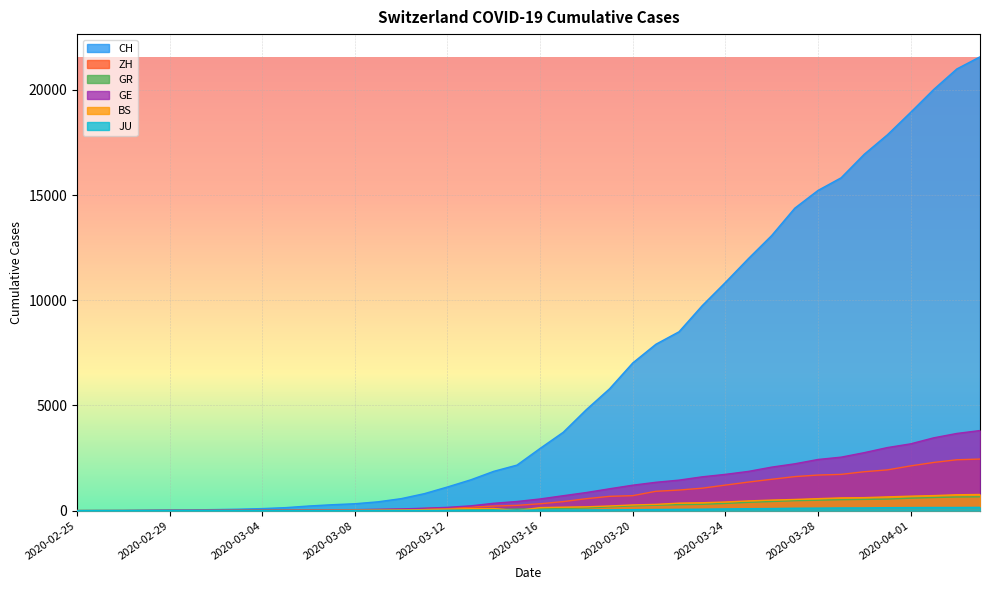

The GE series shows 3174 at 2020-04-01. True or false?

True